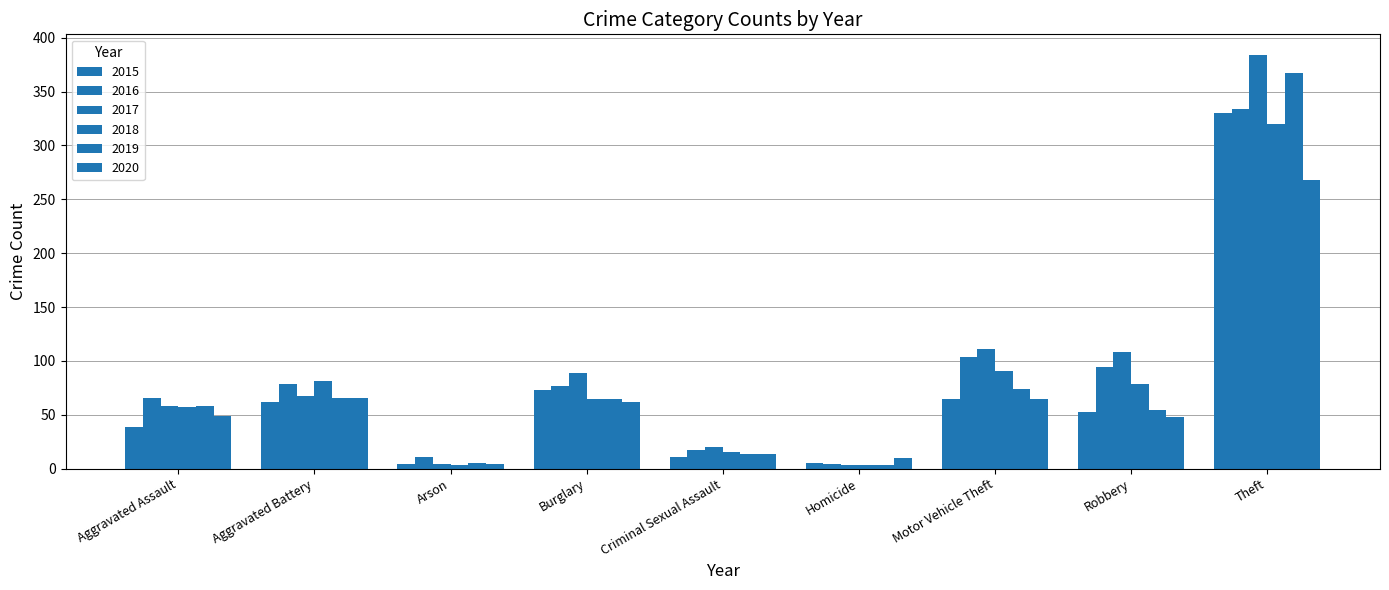

Does the chart contain any negative values?

No